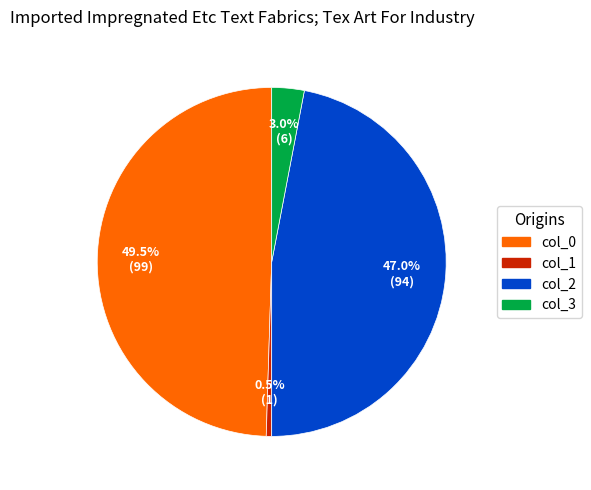

Rank the categories by value from highest to lowest.

col_0, col_2, col_3, col_1